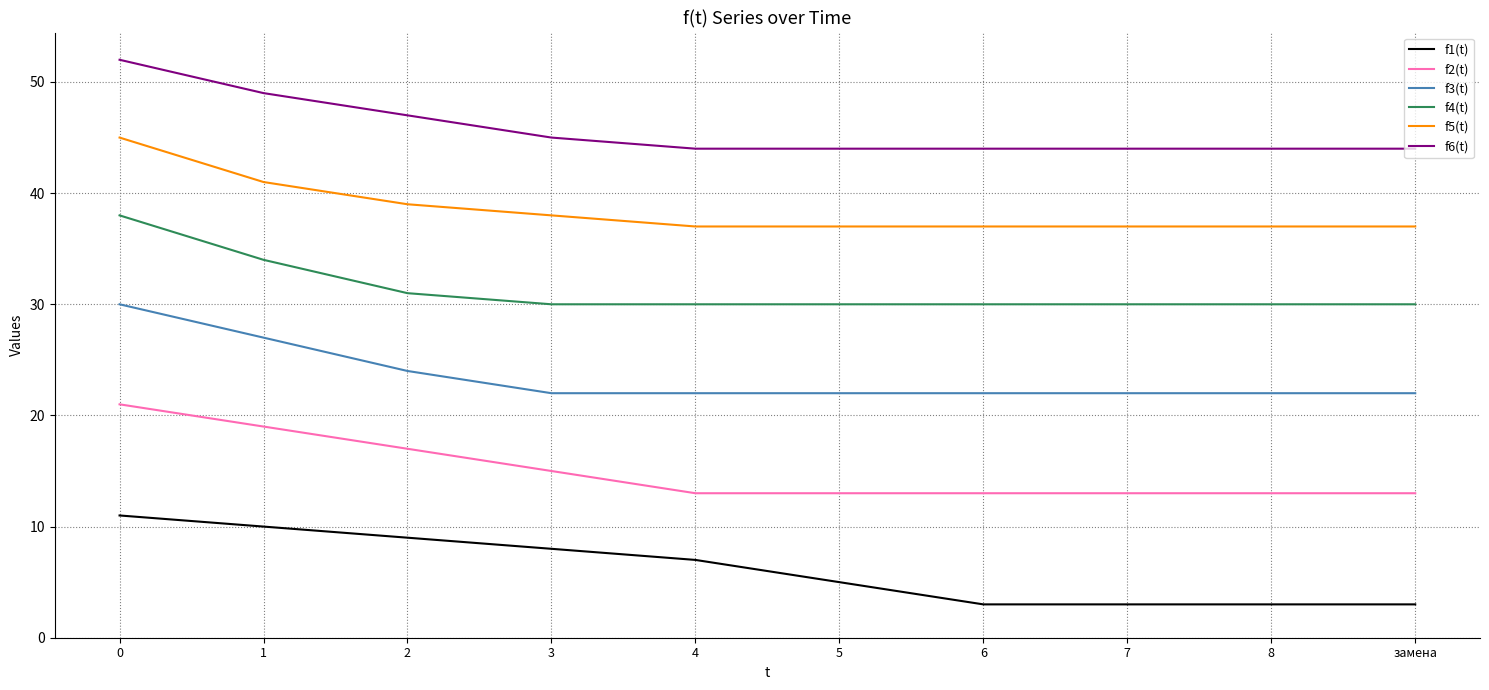

What is the average value of the f4(t) series?

31